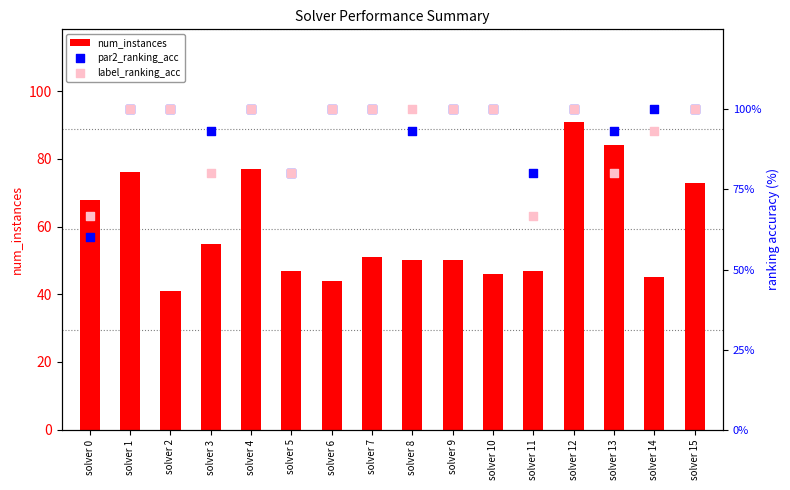

At how many categories does at least one series exceed 70?

15